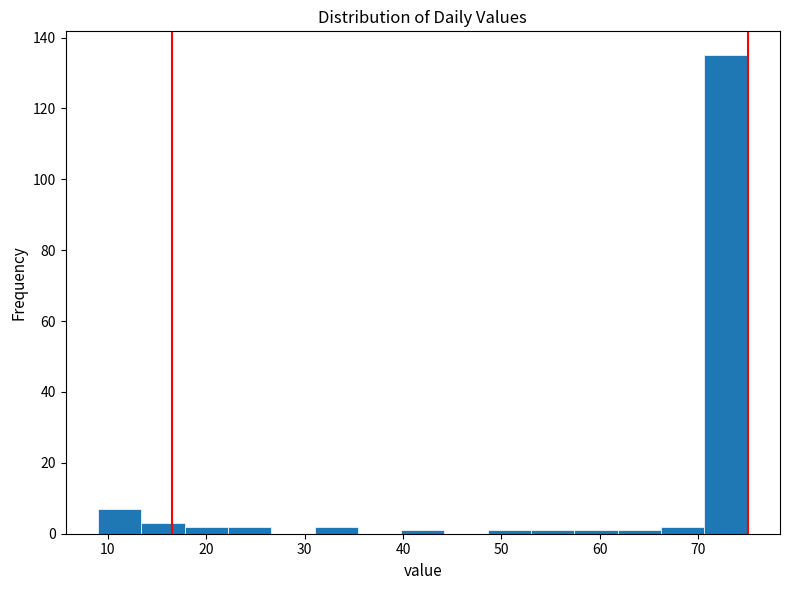

How tall is the bar that spans 66.2 to 70.6 on the x-axis? Neither the bar edges nor the heights are printed on the chart, so give them approximately, as read against the axes.

2